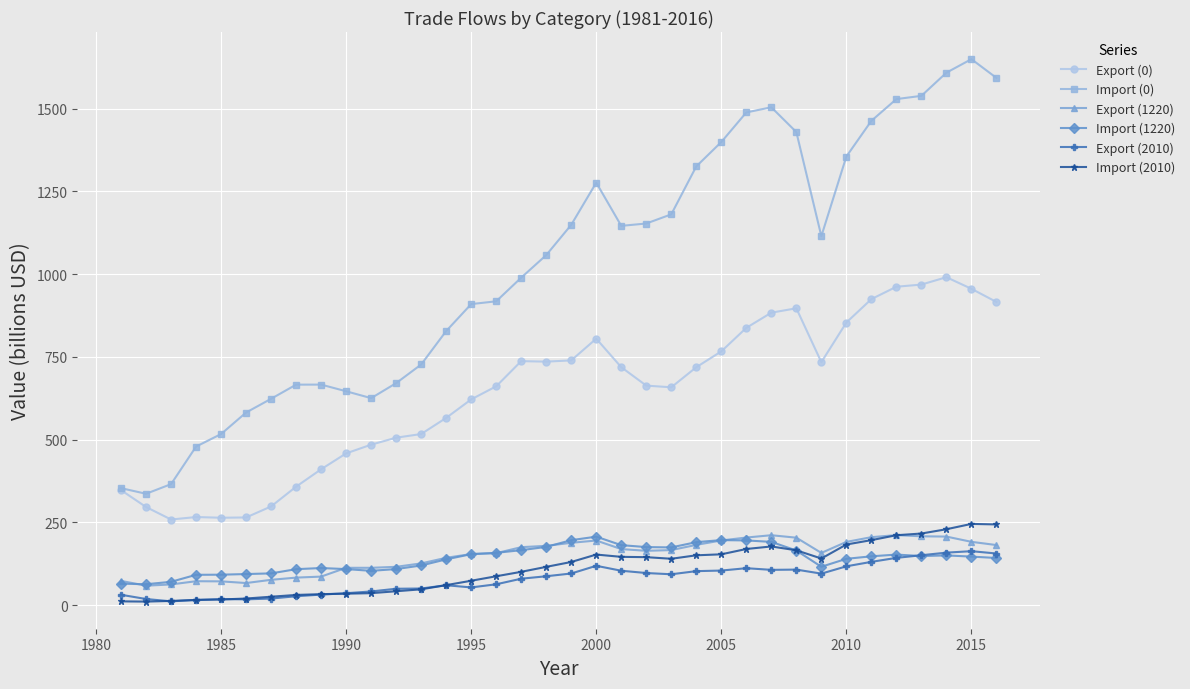

What is the highest value of the Export (2010) series?

163.0